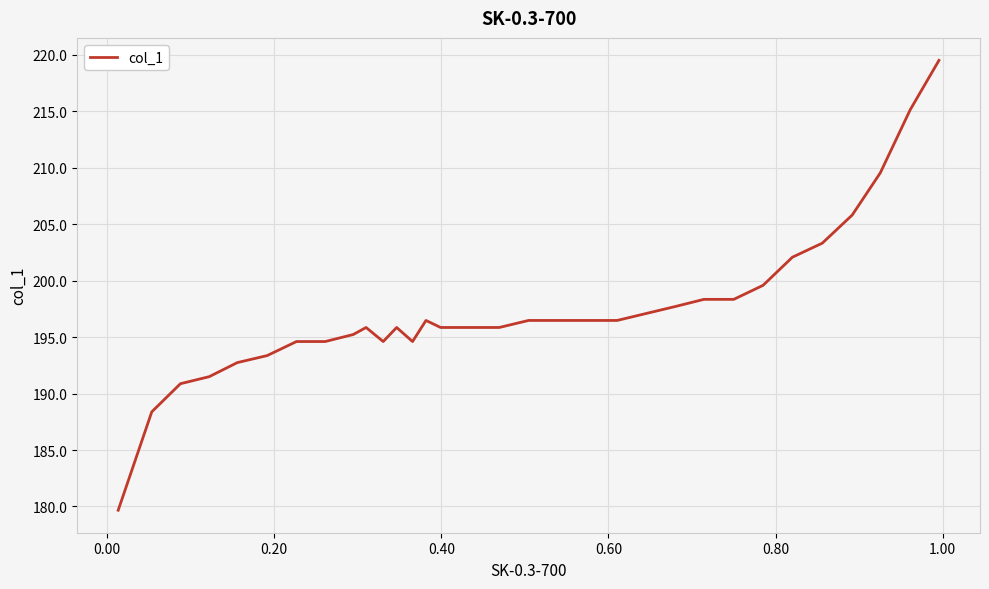

What is the difference between the maximum and minimum values?

39.8